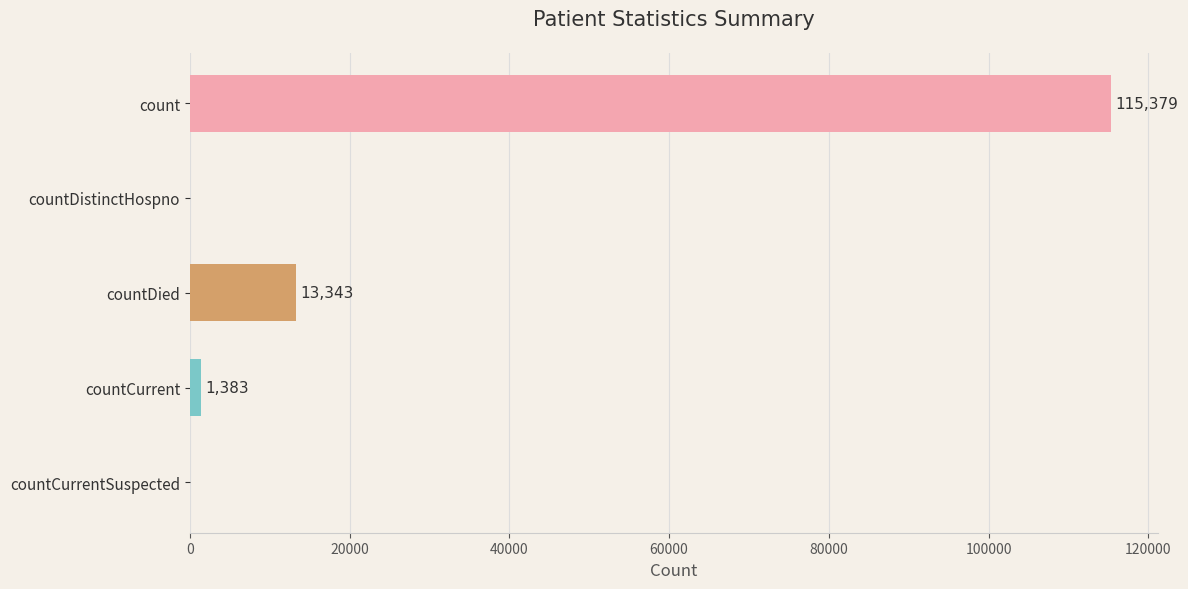

What is the sum of all values?

130105